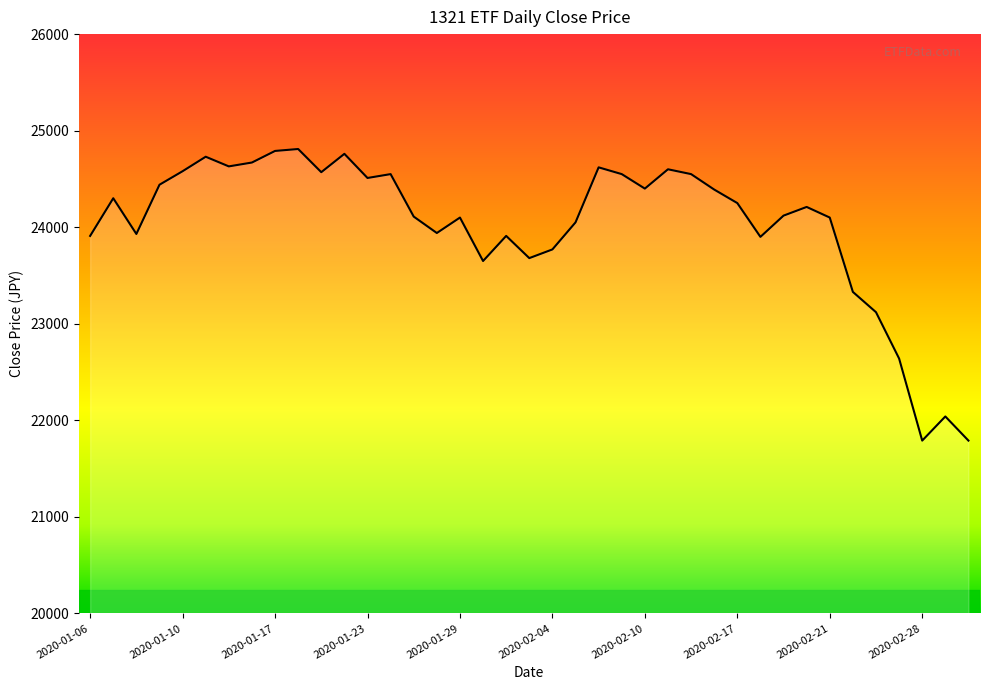

What is the smallest value displayed?

21790